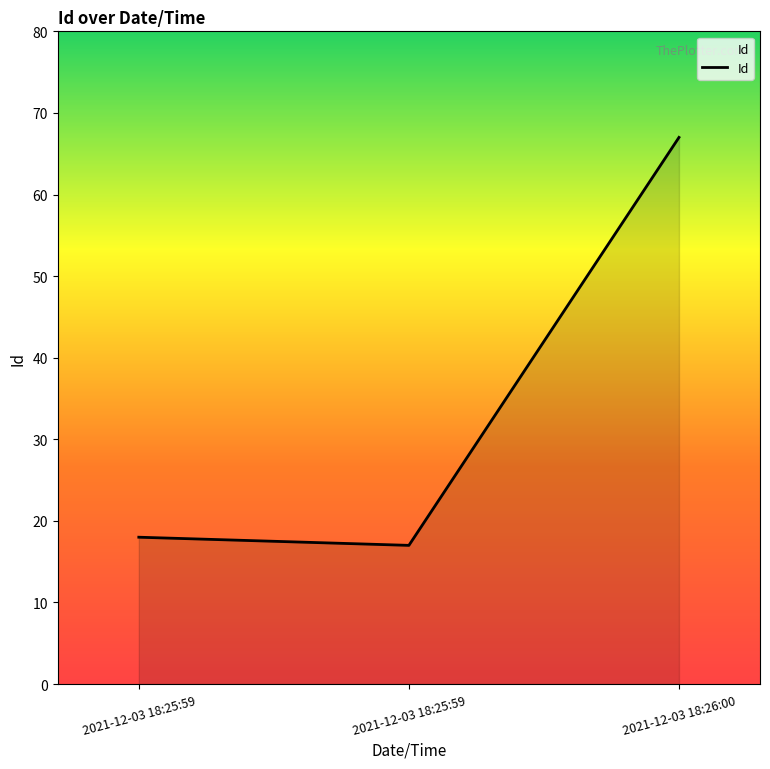

Count the number of data series in this chart.

1